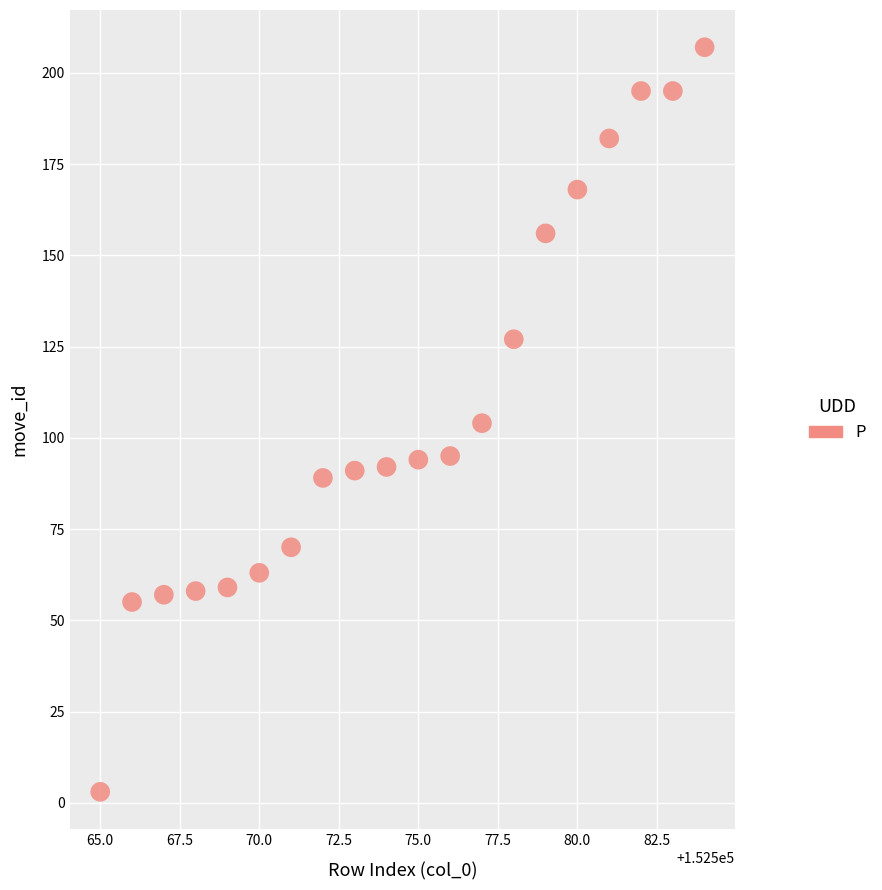

What is the range of Y values (max minus min)?

204